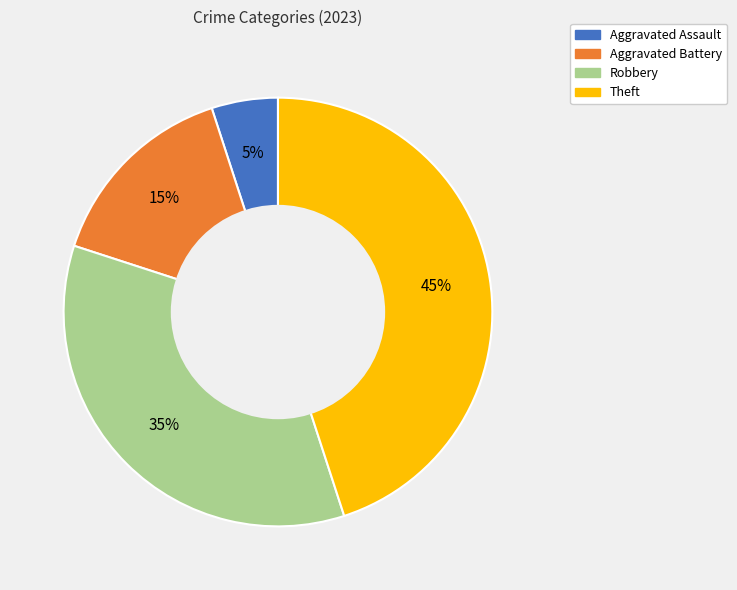

The Robbery slice represents 24% of the pie. True or false?

False